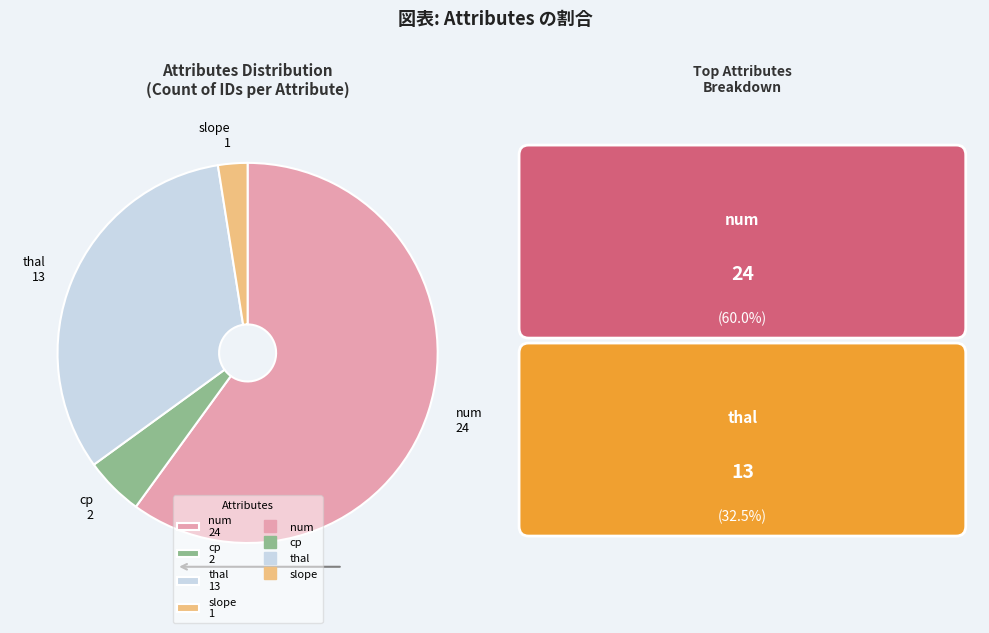

Which slice represents more than half of the pie?

num